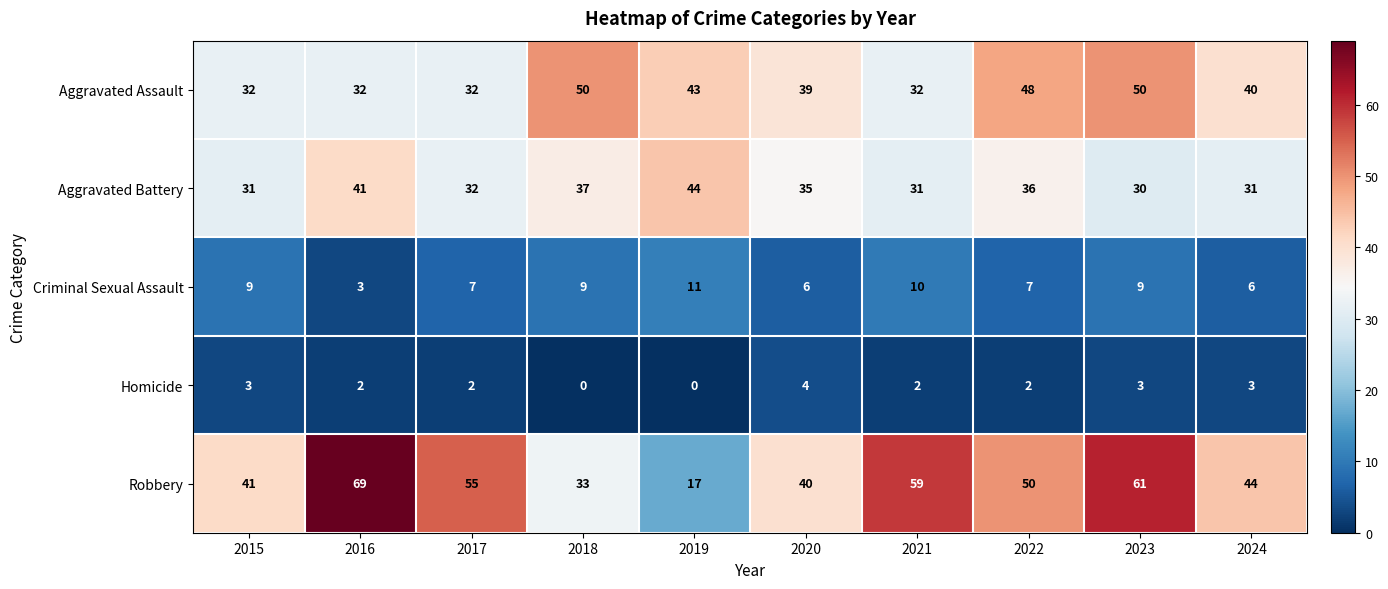

Which series has the largest total across all categories?

Robbery